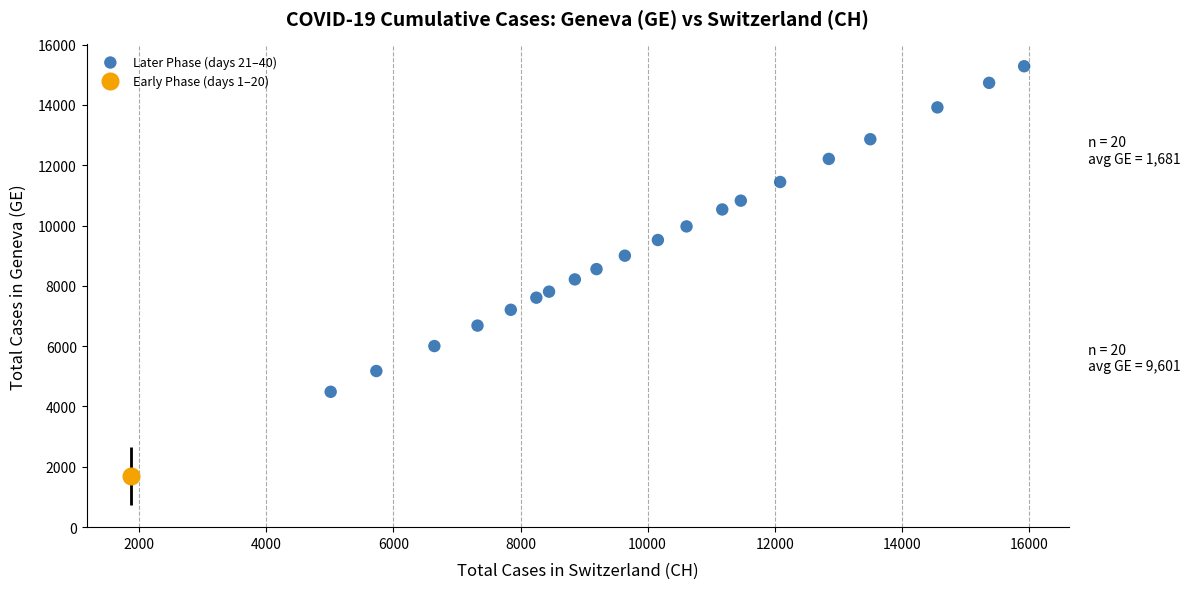

What is the range of X values (max minus min)?

10914